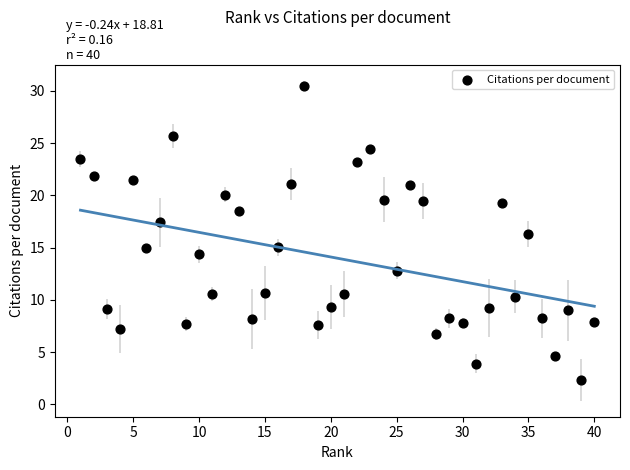

What is the range of X values (max minus min)?

39.0